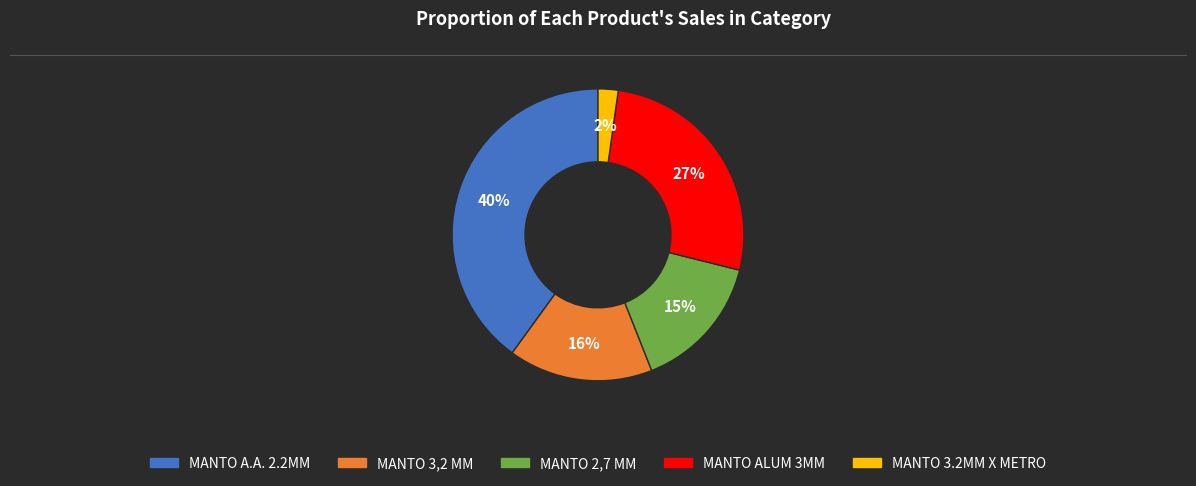

Which has a higher value, MANTO A.A. 2.2MM or MANTO 3,2 MM?

MANTO A.A. 2.2MM